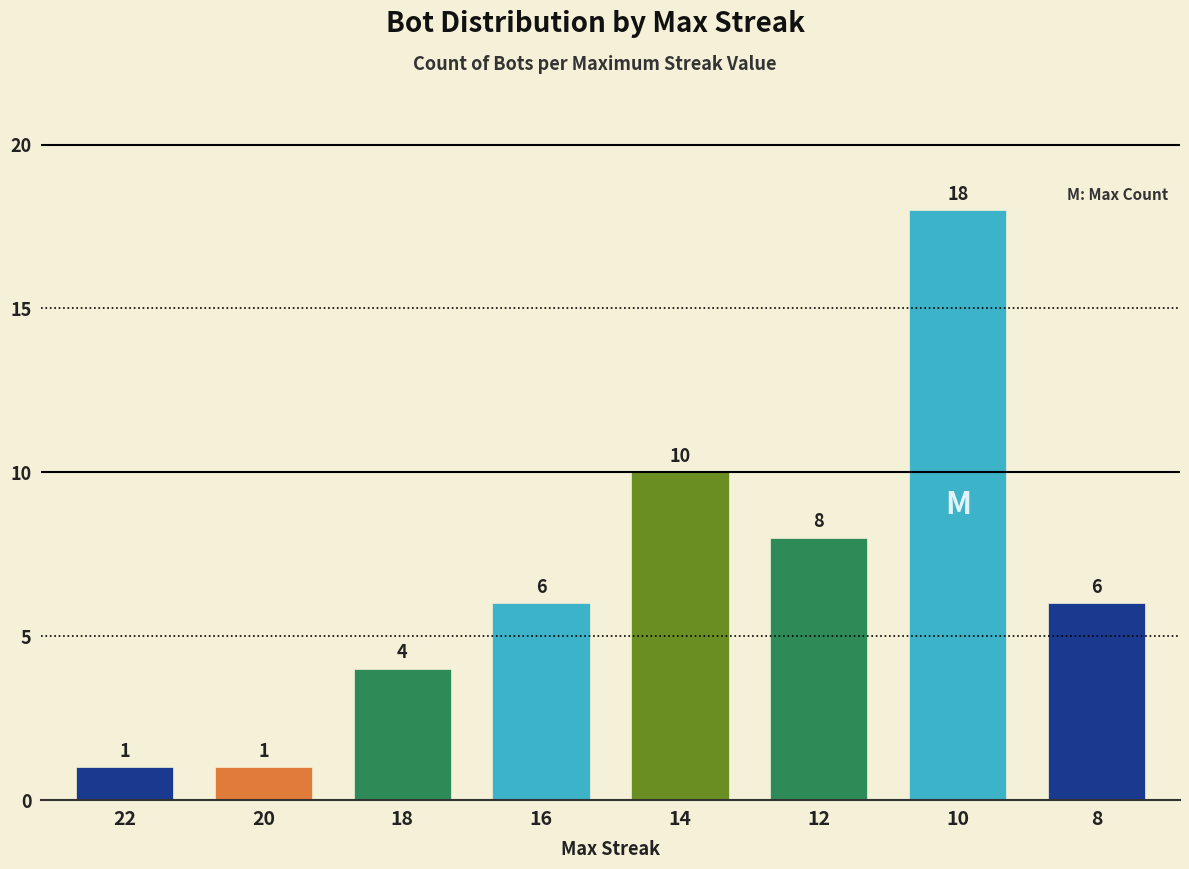

Is it true that the value at 12 is 8?

True